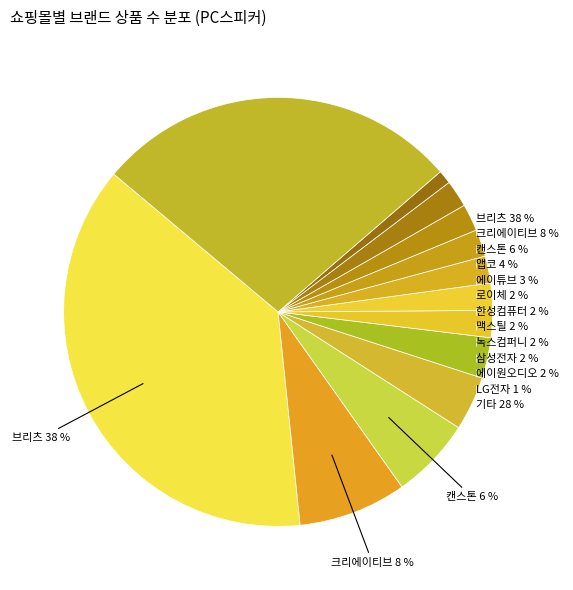

Count the number of slices in the pie.

13